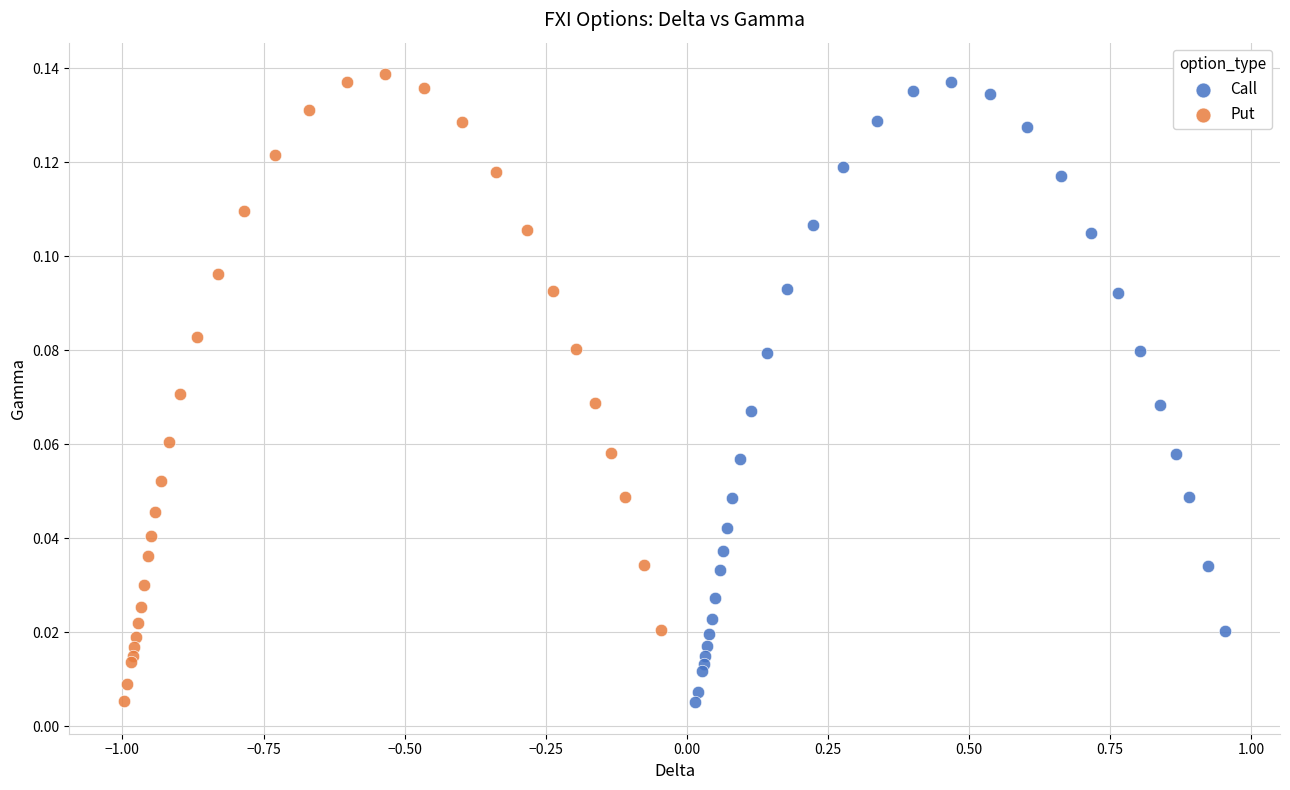

Which series has the largest Y range (max minus min)?

Put